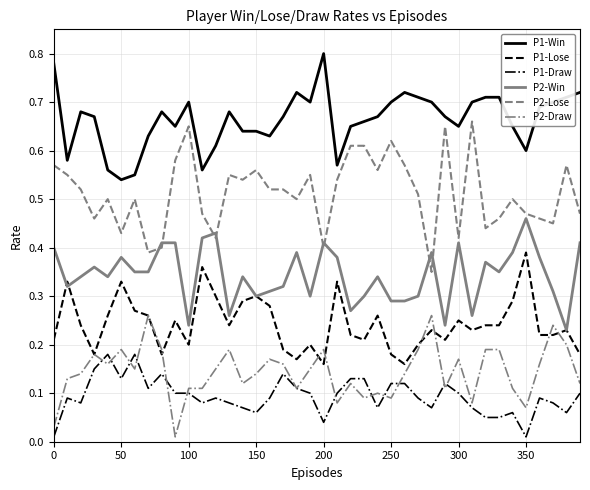

True or false: P1-Draw and P2-Win intersect in this chart.

False